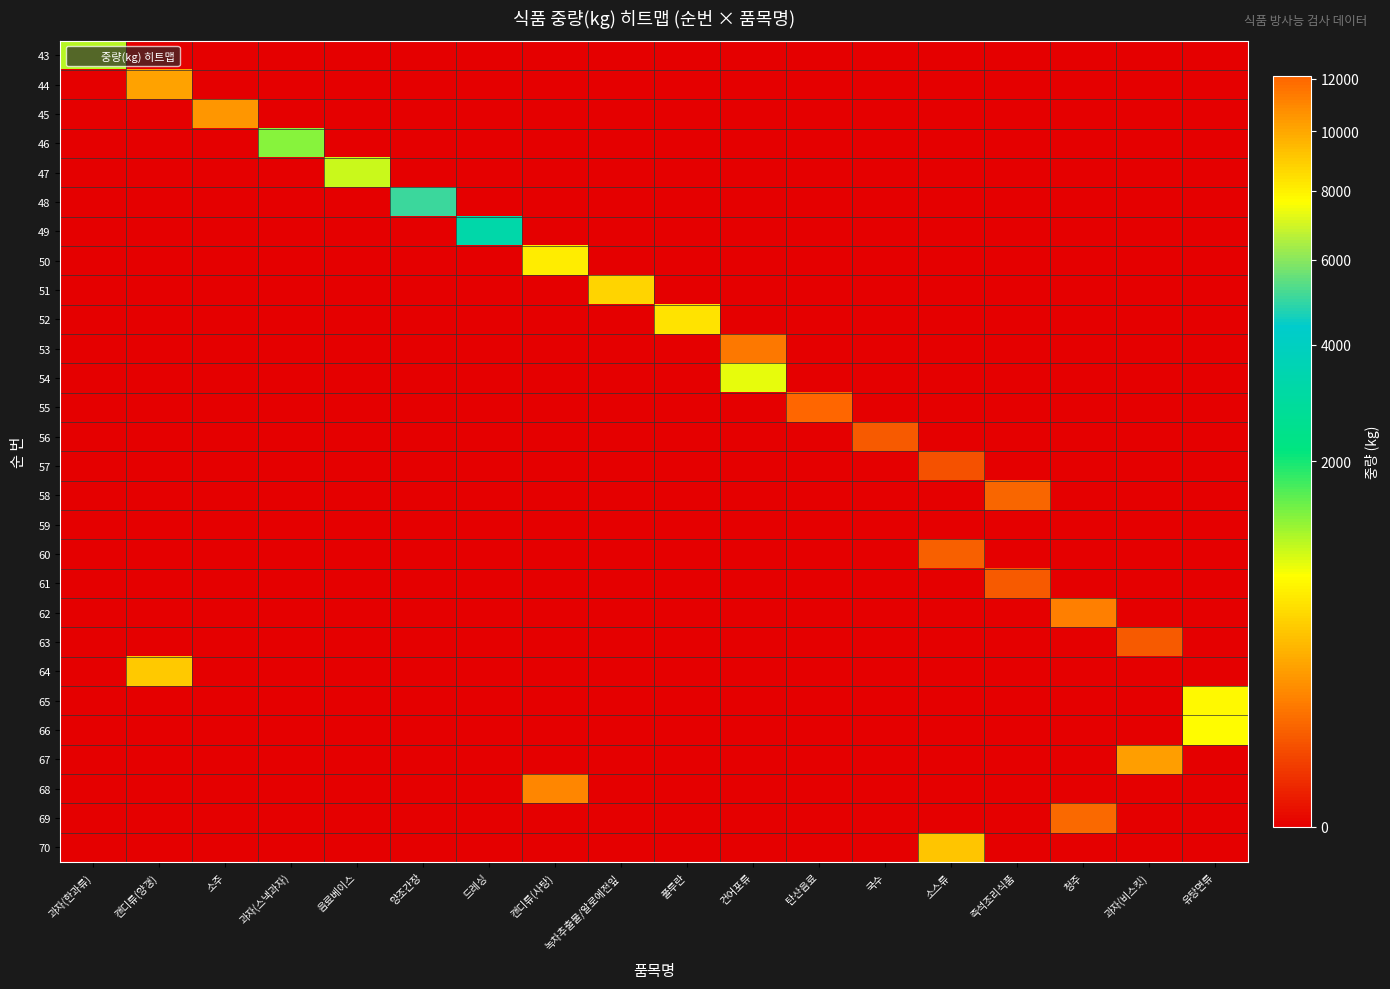

Count the number of categories in the chart.

18